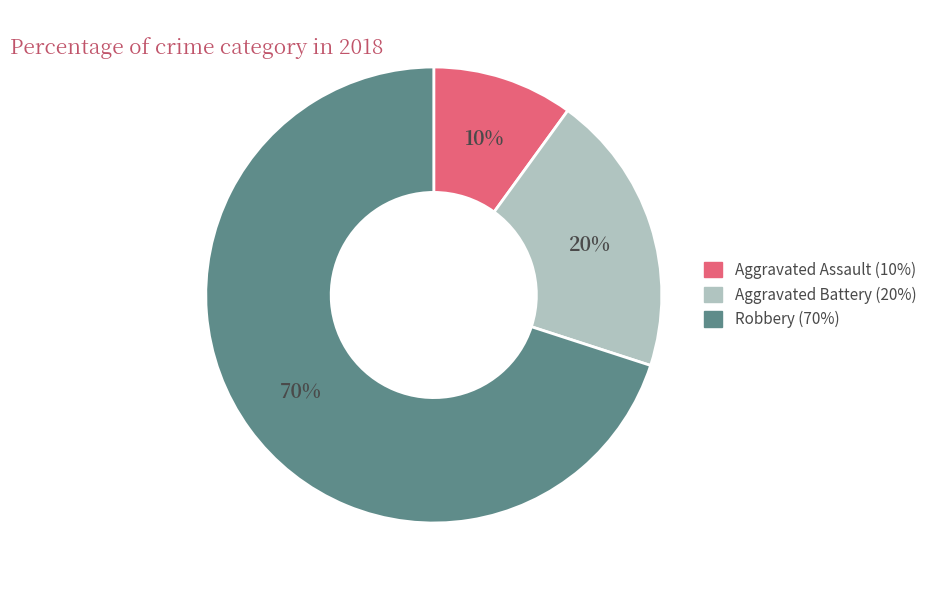

What is the largest slice in the pie chart?

Robbery